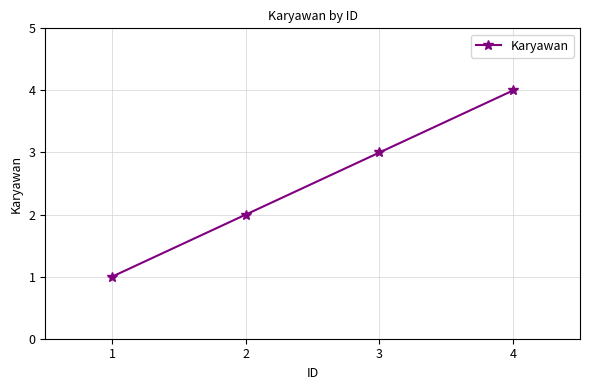

How many data points does each series have?

4